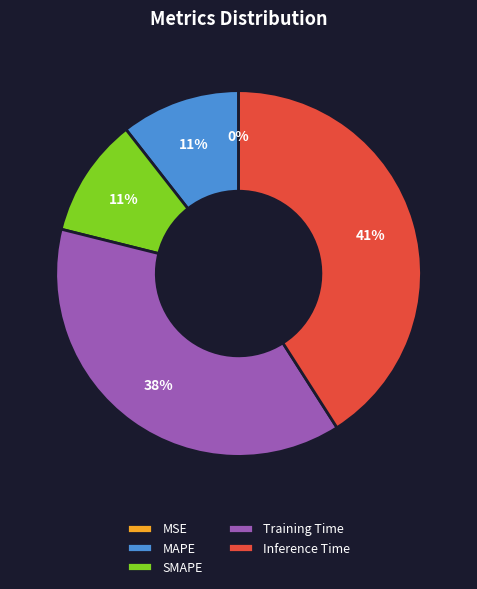

Do MAPE and Training Time together represent more than half of the pie?

No